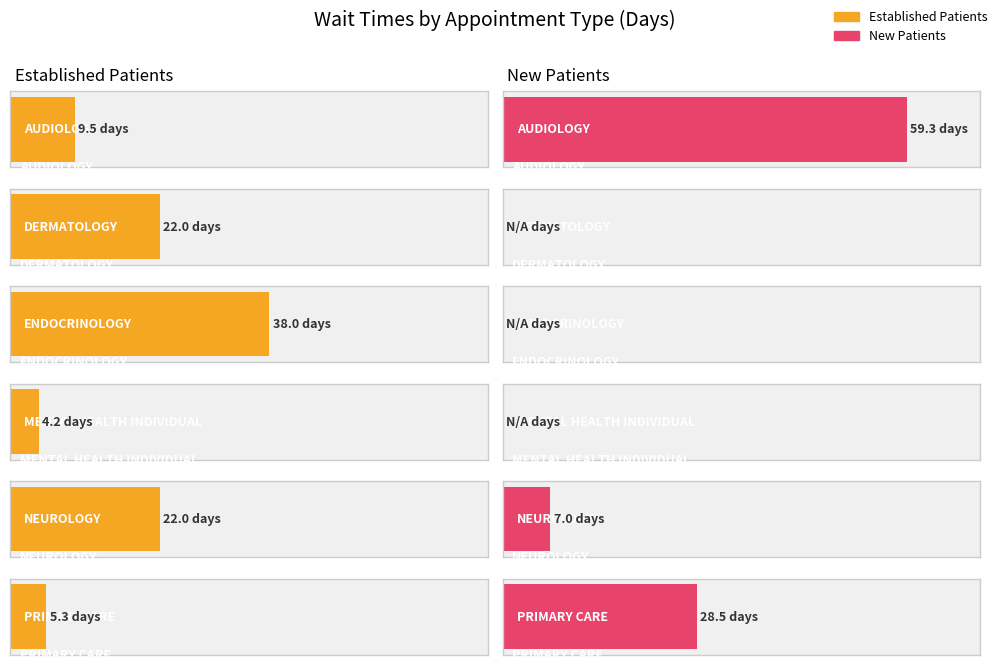

Is the value of NewPatients at DERMATOLOGY greater than the value of EstablishedPatients at NEUROLOGY?

No